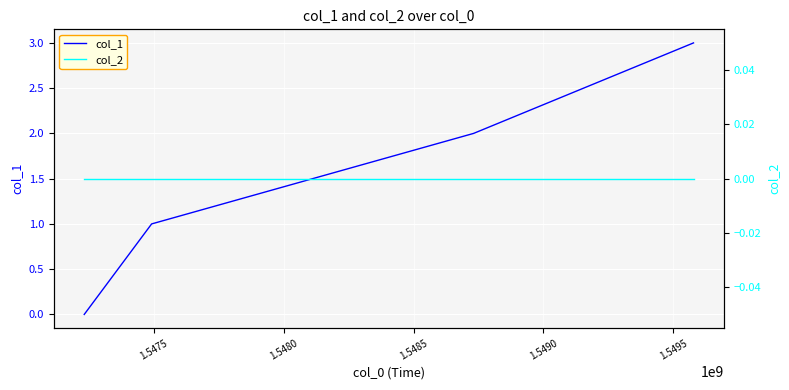

True or false: col_1 has more than 2 points higher than both neighbors.

False